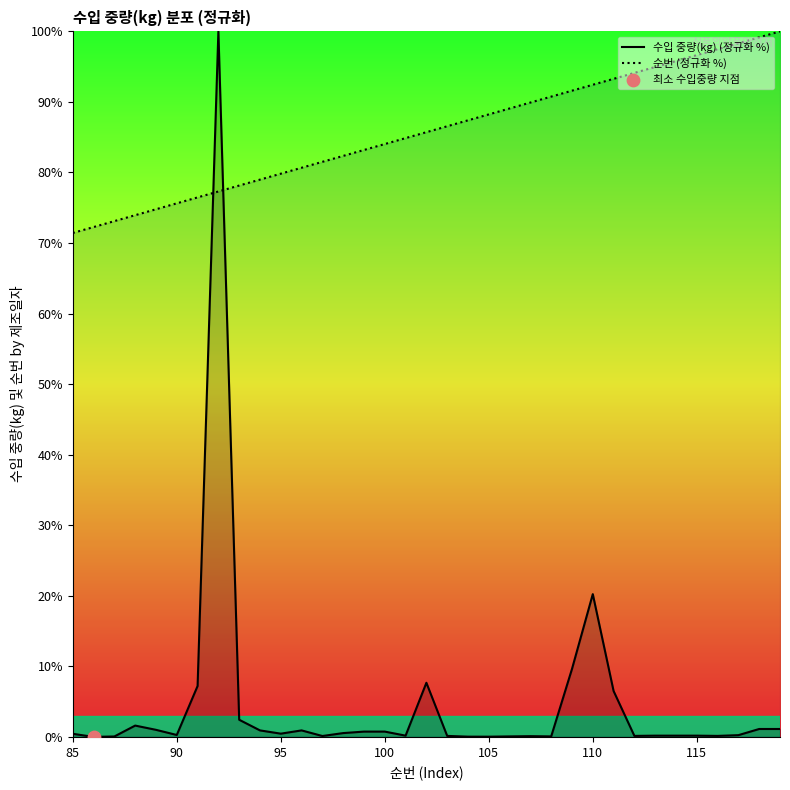

Which series contains the lowest Y value?

수입 중량(kg) (정규화 %)